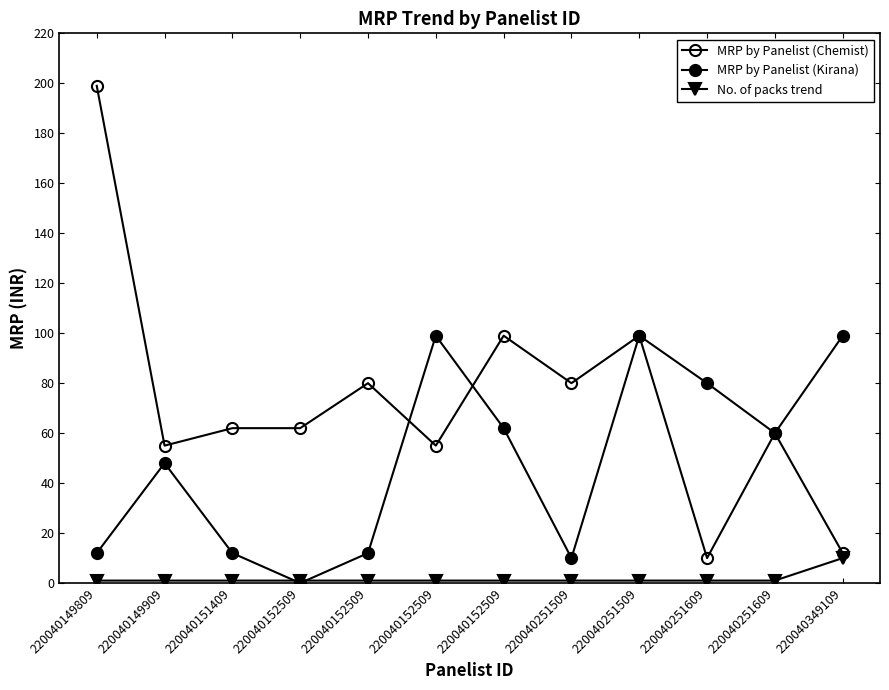

Is it true that MRP by Panelist (Chemist) equals 99 at 220040152509?

True